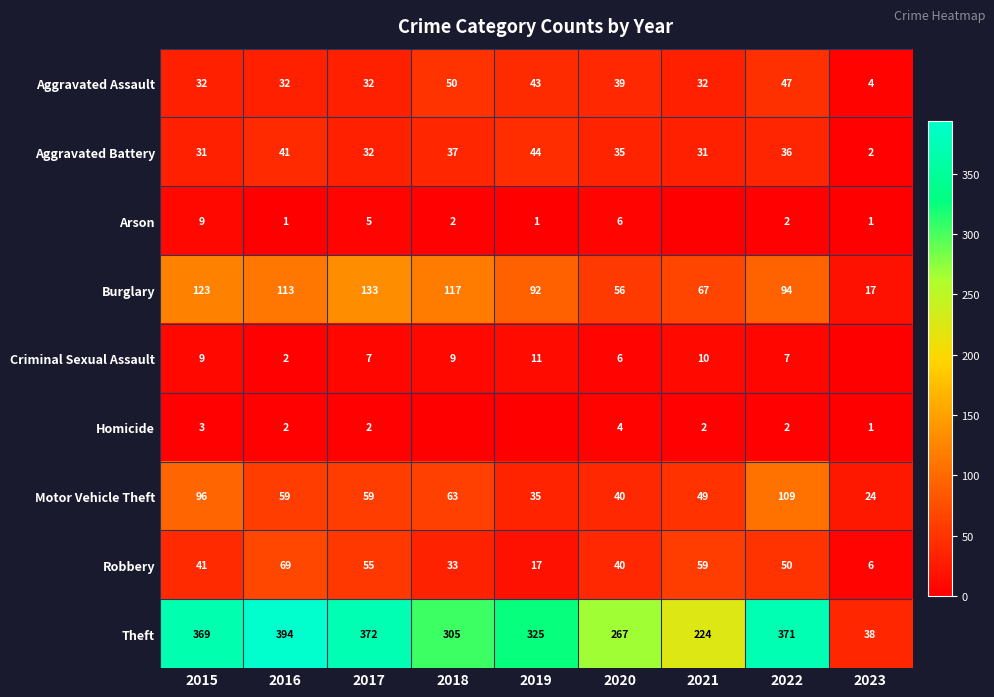

What is the maximum value shown in the chart?

394